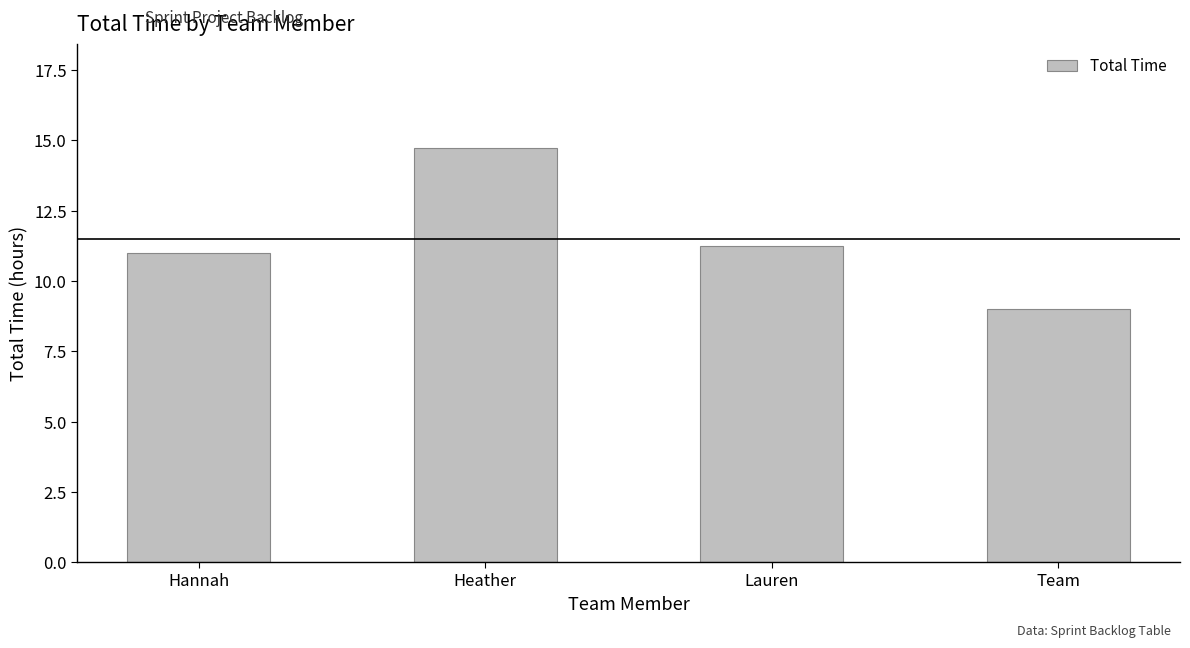

What is the label of the 1st bar from the left?

Hannah